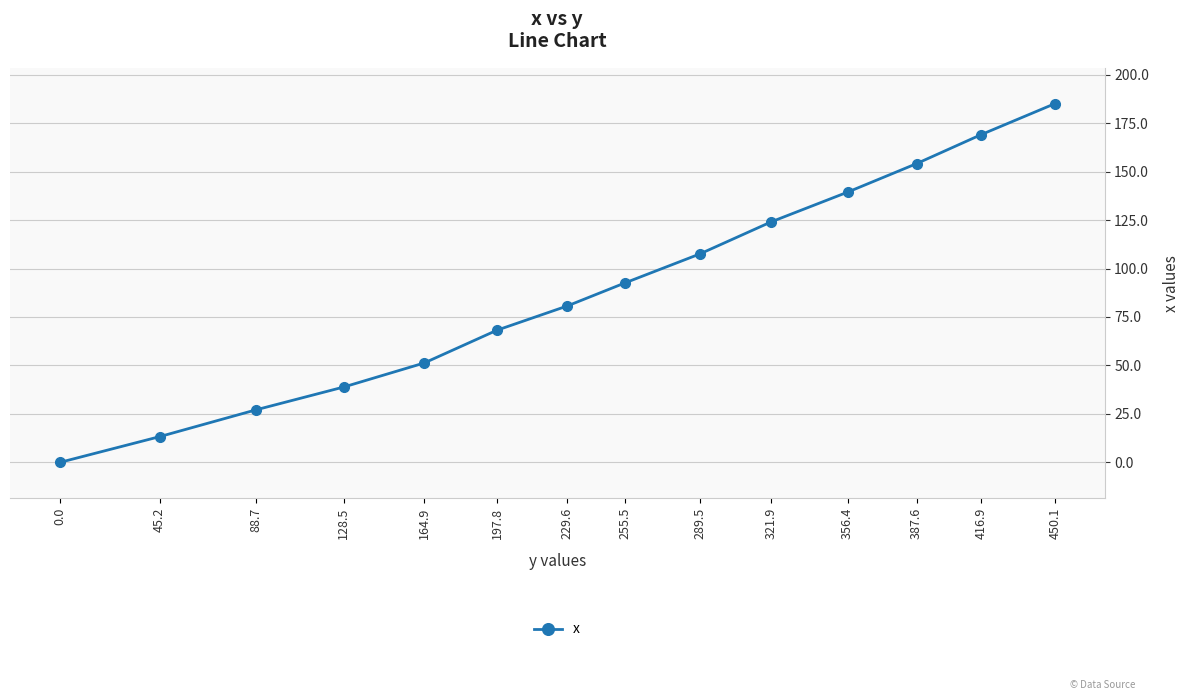

What is the value of the 7th point from the left?

80.7